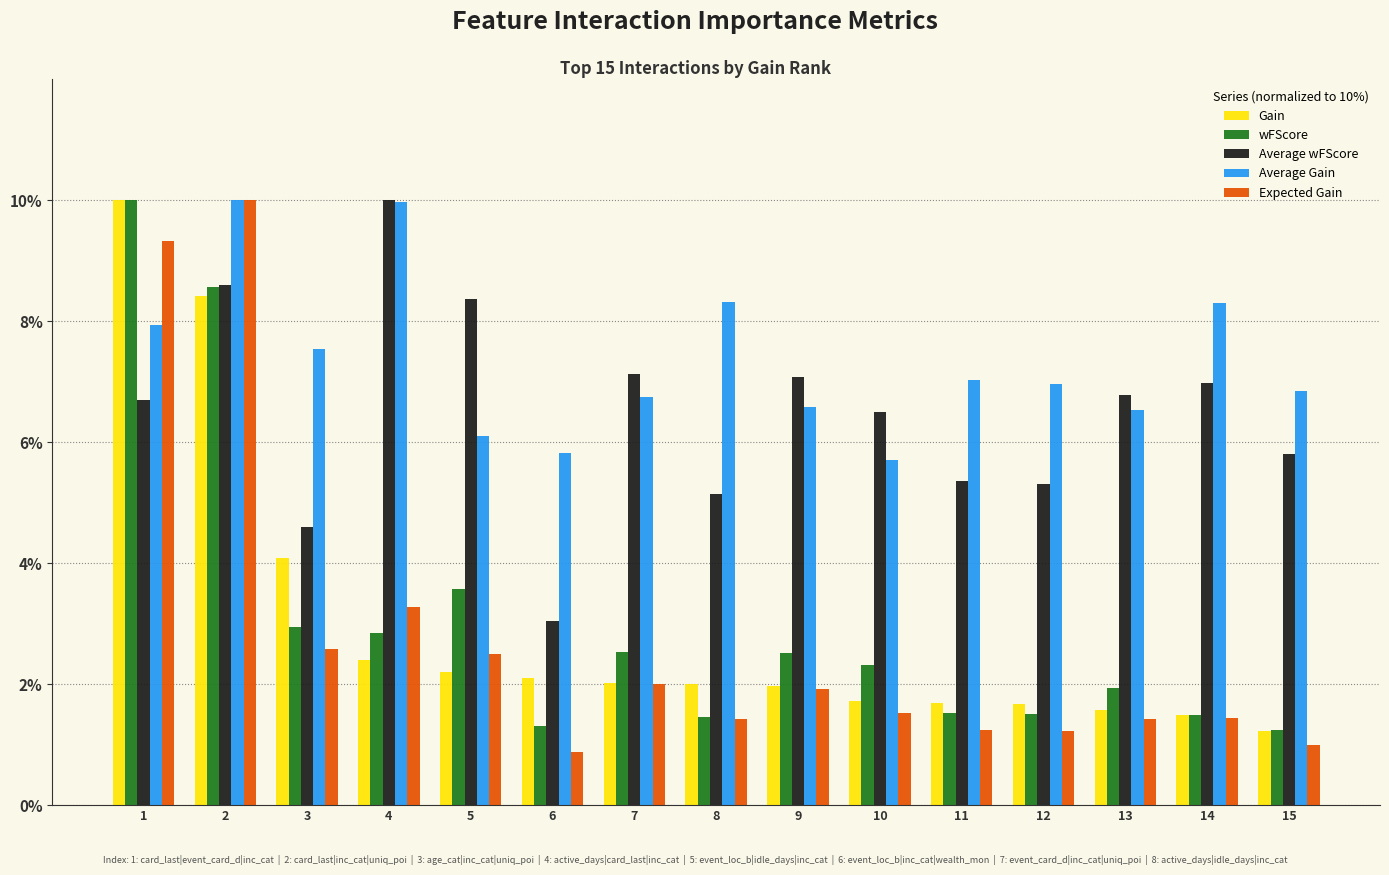

What is the lowest value of the Gain series?

1.2